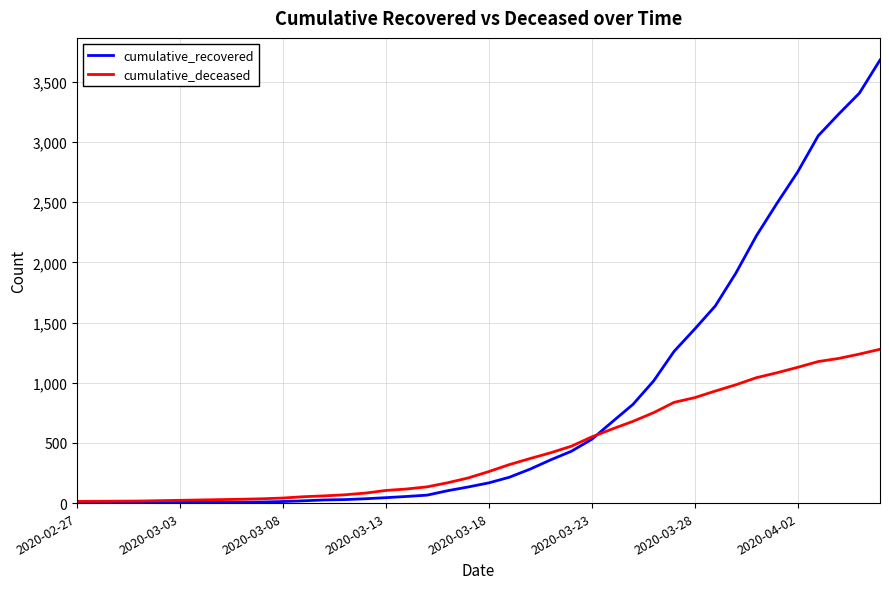

How many lines are shown in the chart?

2